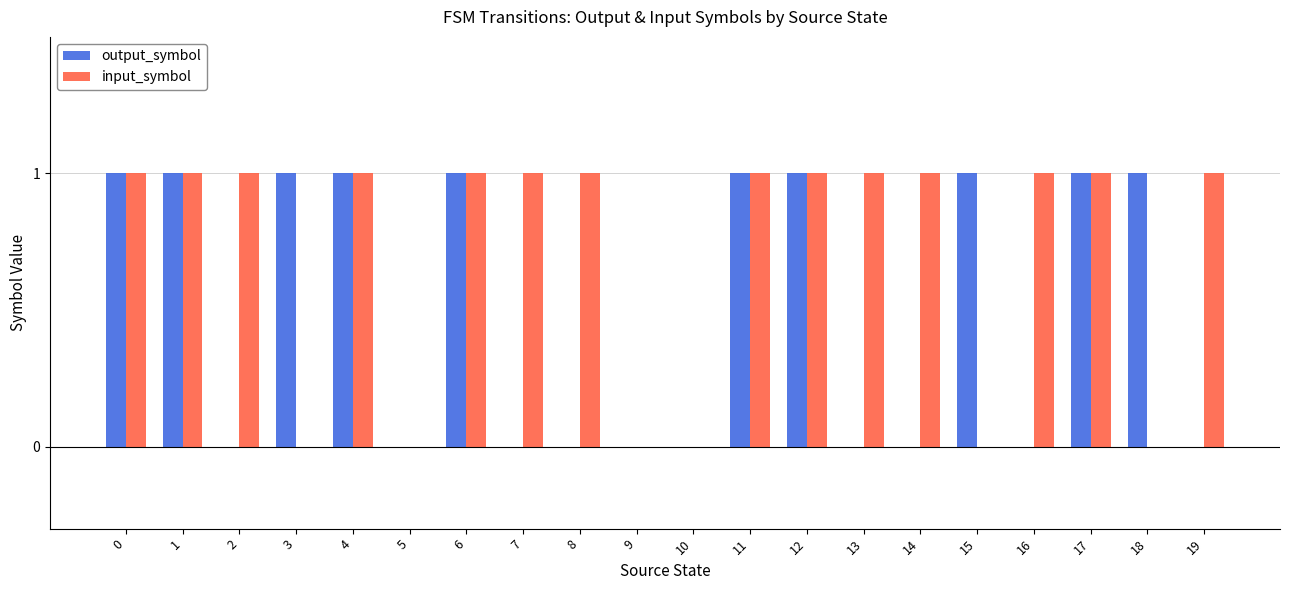

Reading right to left, extract all data points from this chart.

output_symbol: 19=0	18=1	17=1	16=0	15=1	14=0	13=0	12=1	11=1	10=0	9=0	8=0	7=0	6=1	5=0	4=1	3=1	2=0	1=1	0=1
input_symbol: 19=1	18=0	17=1	16=1	15=0	14=1	13=1	12=1	11=1	10=0	9=0	8=1	7=1	6=1	5=0	4=1	3=0	2=1	1=1	0=1